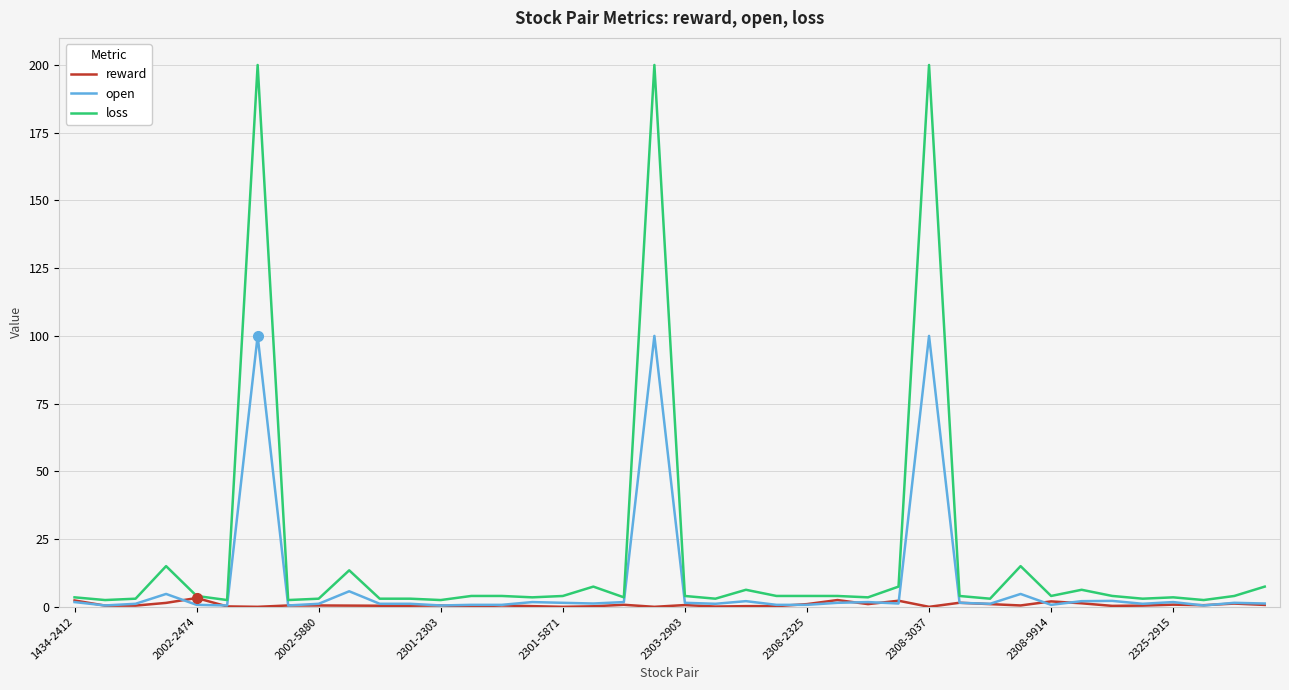

Which series has the largest range (max minus min)?

loss